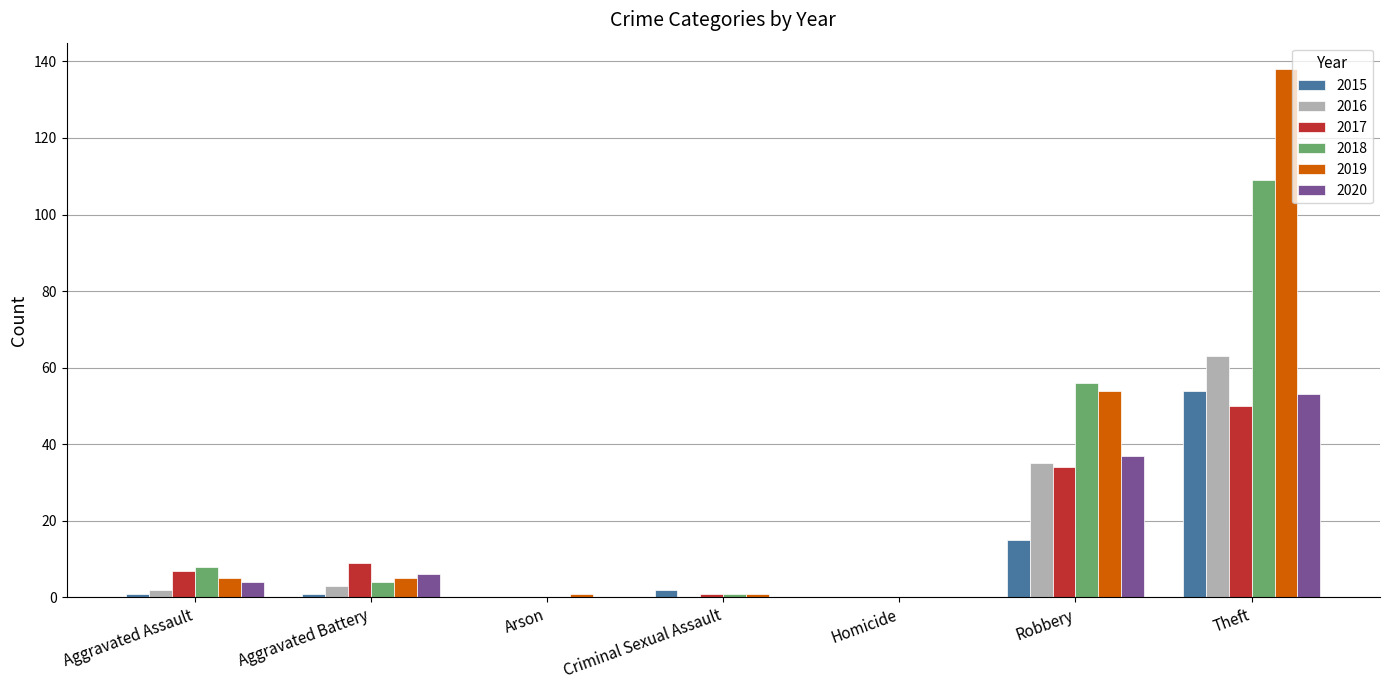

Reading left to right, extract all data points from this chart.

2015: Aggravated Assault=1	Aggravated Battery=1	Arson=0	Criminal Sexual Assault=2	Homicide=0	Robbery=15	Theft=54
2016: Aggravated Assault=2	Aggravated Battery=3	Arson=0	Criminal Sexual Assault=0	Homicide=0	Robbery=35	Theft=63
2017: Aggravated Assault=7	Aggravated Battery=9	Arson=0	Criminal Sexual Assault=1	Homicide=0	Robbery=34	Theft=50
2018: Aggravated Assault=8	Aggravated Battery=4	Arson=0	Criminal Sexual Assault=1	Homicide=0	Robbery=56	Theft=109
2019: Aggravated Assault=5	Aggravated Battery=5	Arson=1	Criminal Sexual Assault=1	Homicide=0	Robbery=54	Theft=138
2020: Aggravated Assault=4	Aggravated Battery=6	Arson=0	Criminal Sexual Assault=0	Homicide=0	Robbery=37	Theft=53